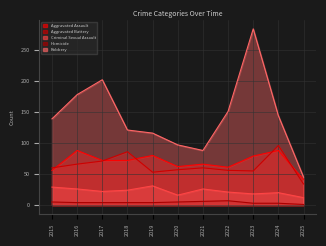

What is the difference between the highest and lowest values at 2020?

92